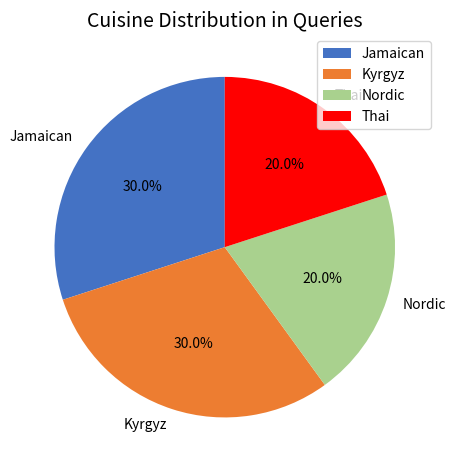

Does any single category account for the majority?

No